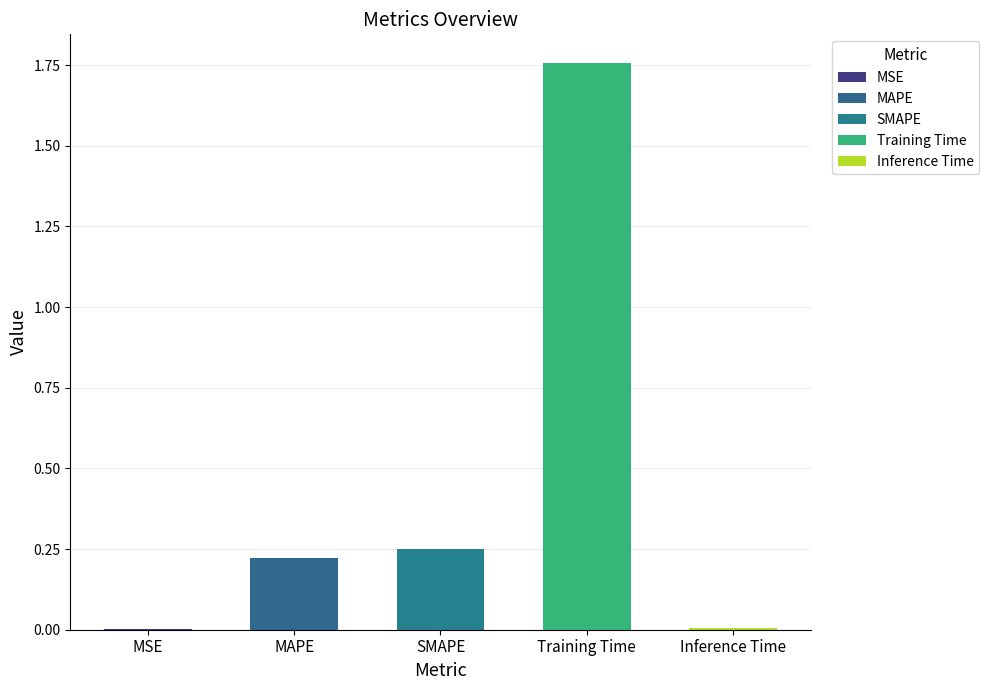

What is the difference between the maximum and minimum values?

1.8